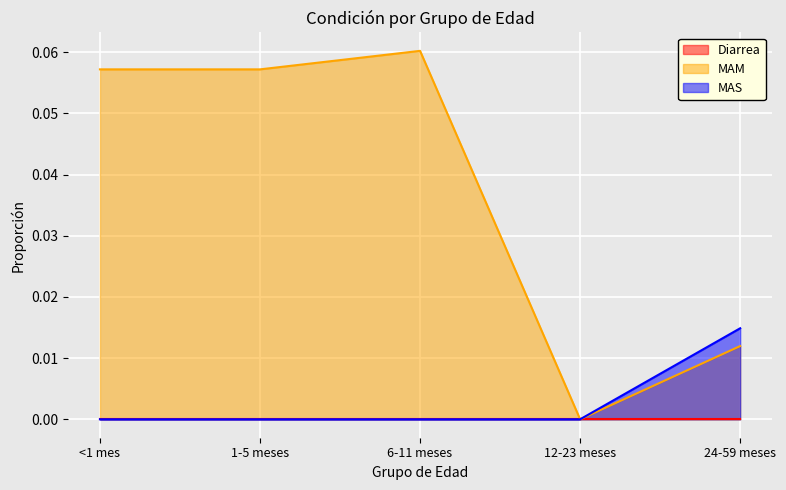

How many lines are shown in the chart?

3